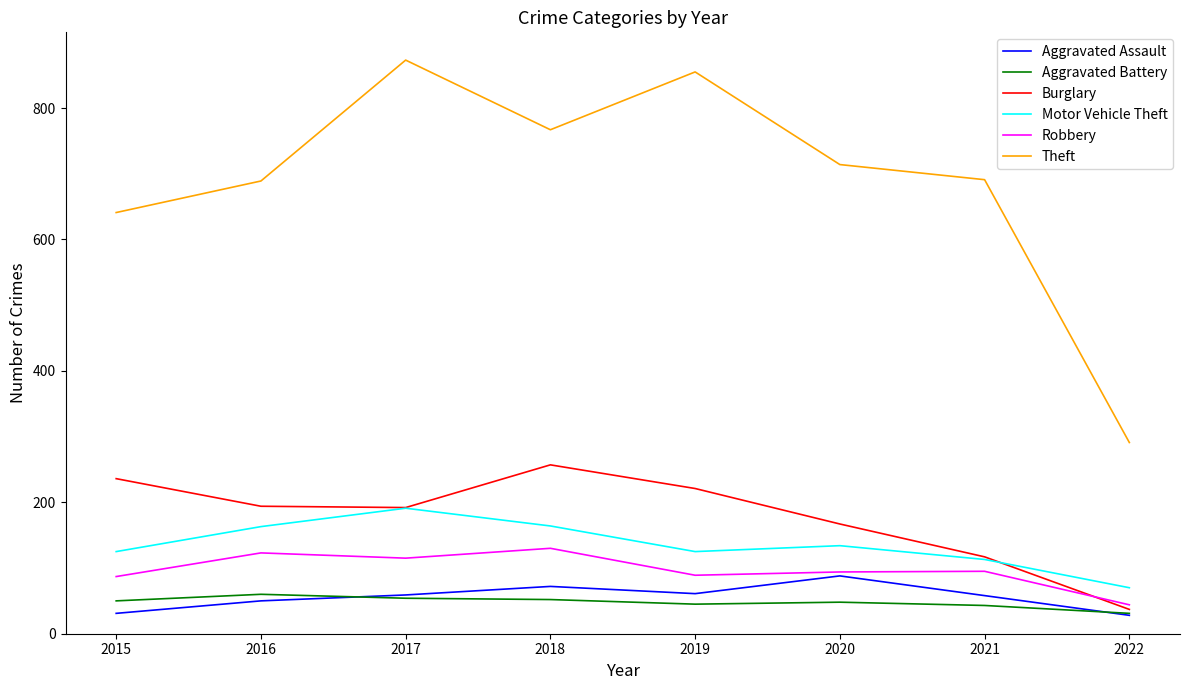

True or false: Aggravated Battery and Motor Vehicle Theft intersect in this chart.

False